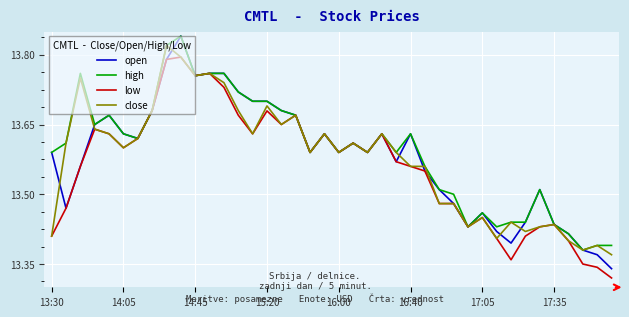

Which series has the widest spread of values?

open